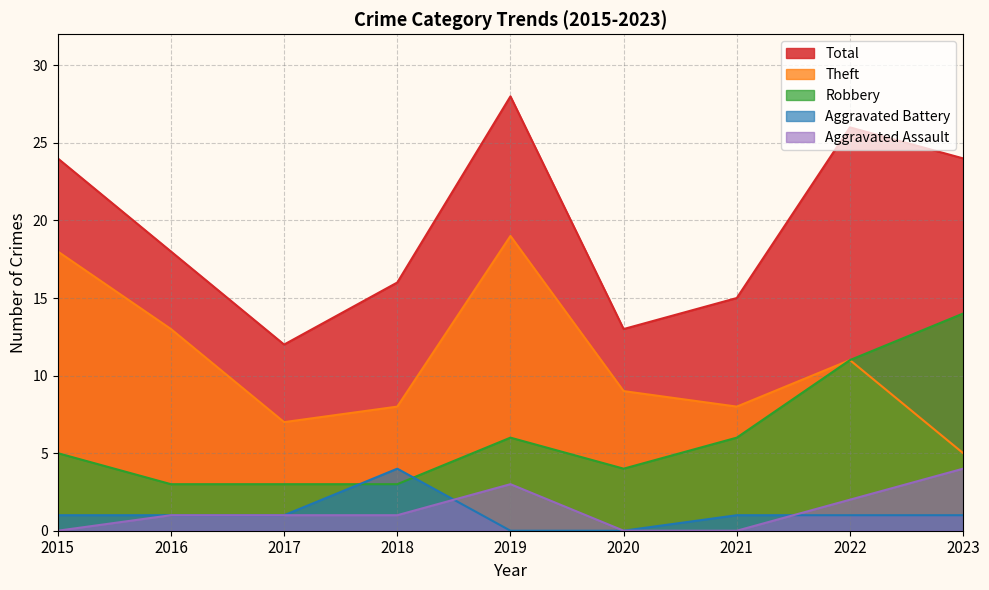

How many interior local peaks does the Aggravated Battery series have?

1